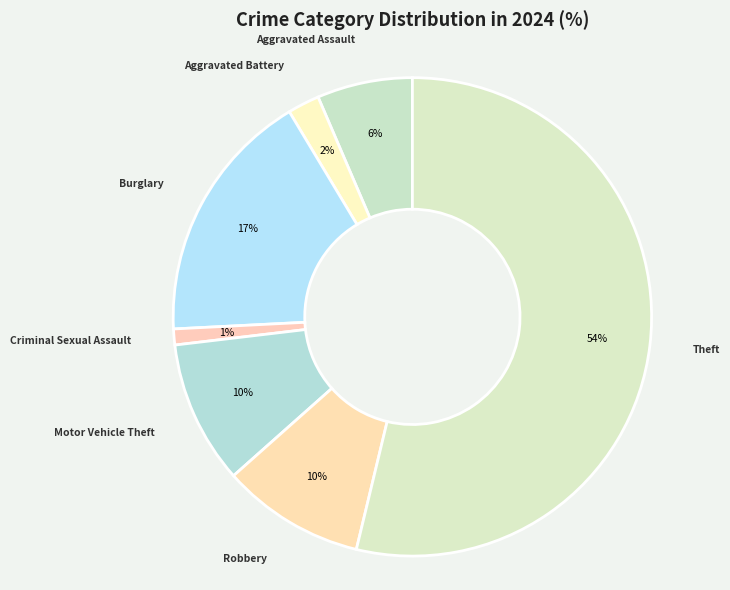

How many slices are in this pie chart?

7